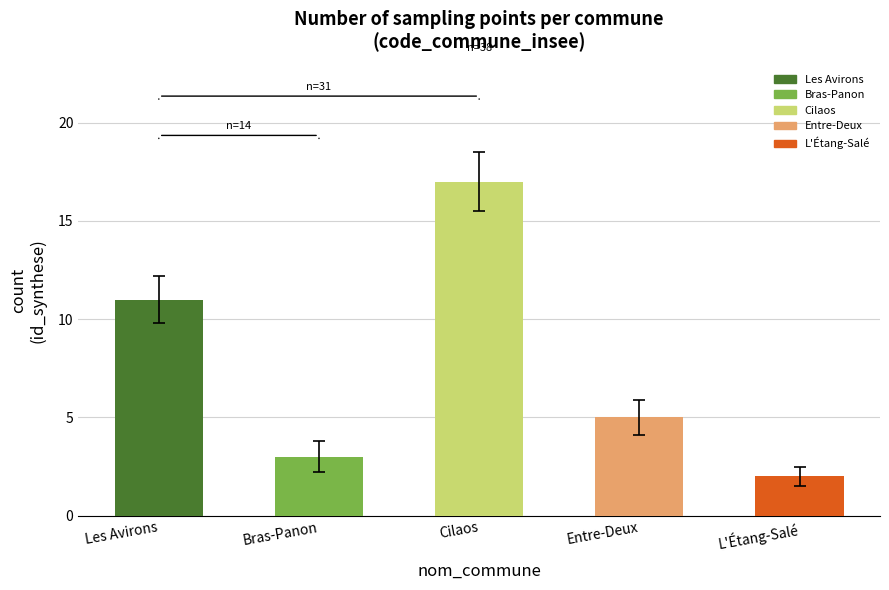

Which label corresponds to the smallest value in the chart?

L'Étang-Salé